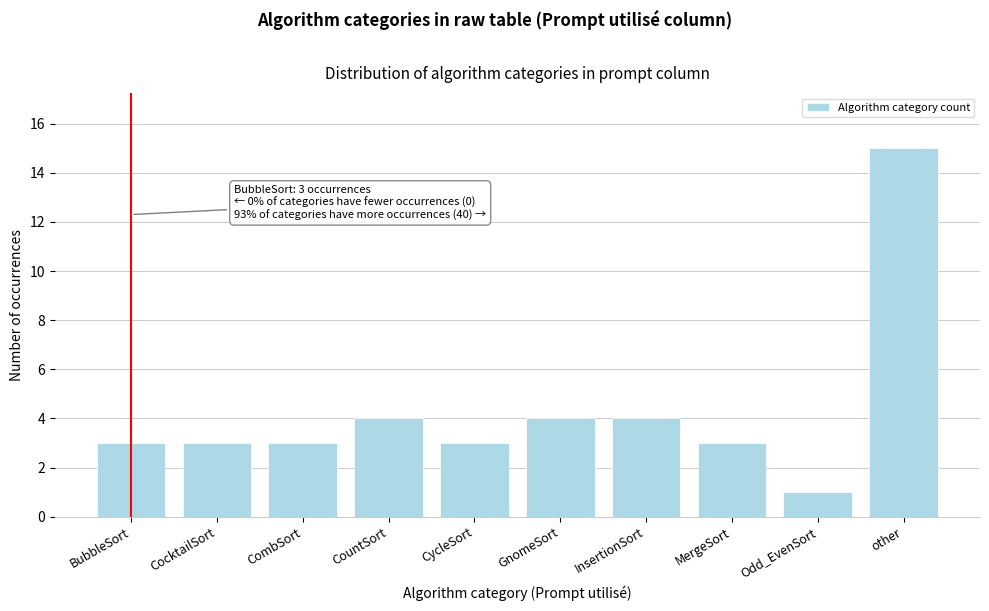

Reading left to right, transcribe all the data shown in this chart.

3	3	3	4	3	4	4	3	1	15